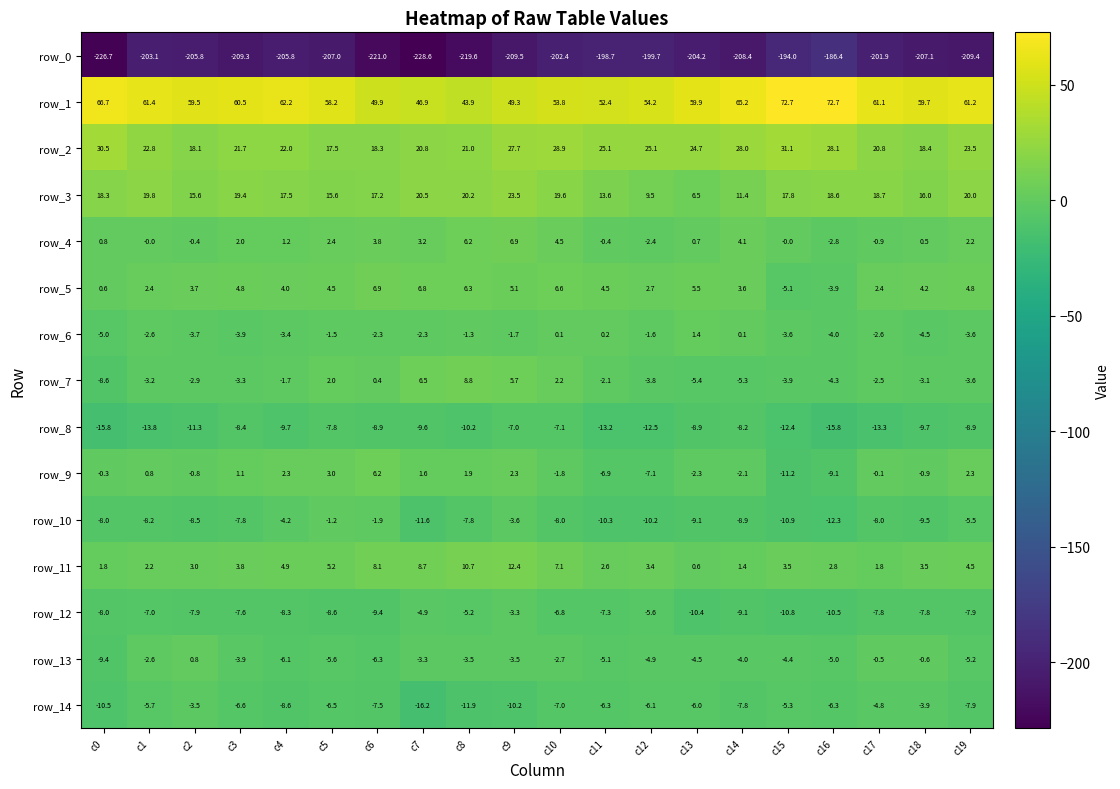

What is the sum of all row_4 values?

31.6